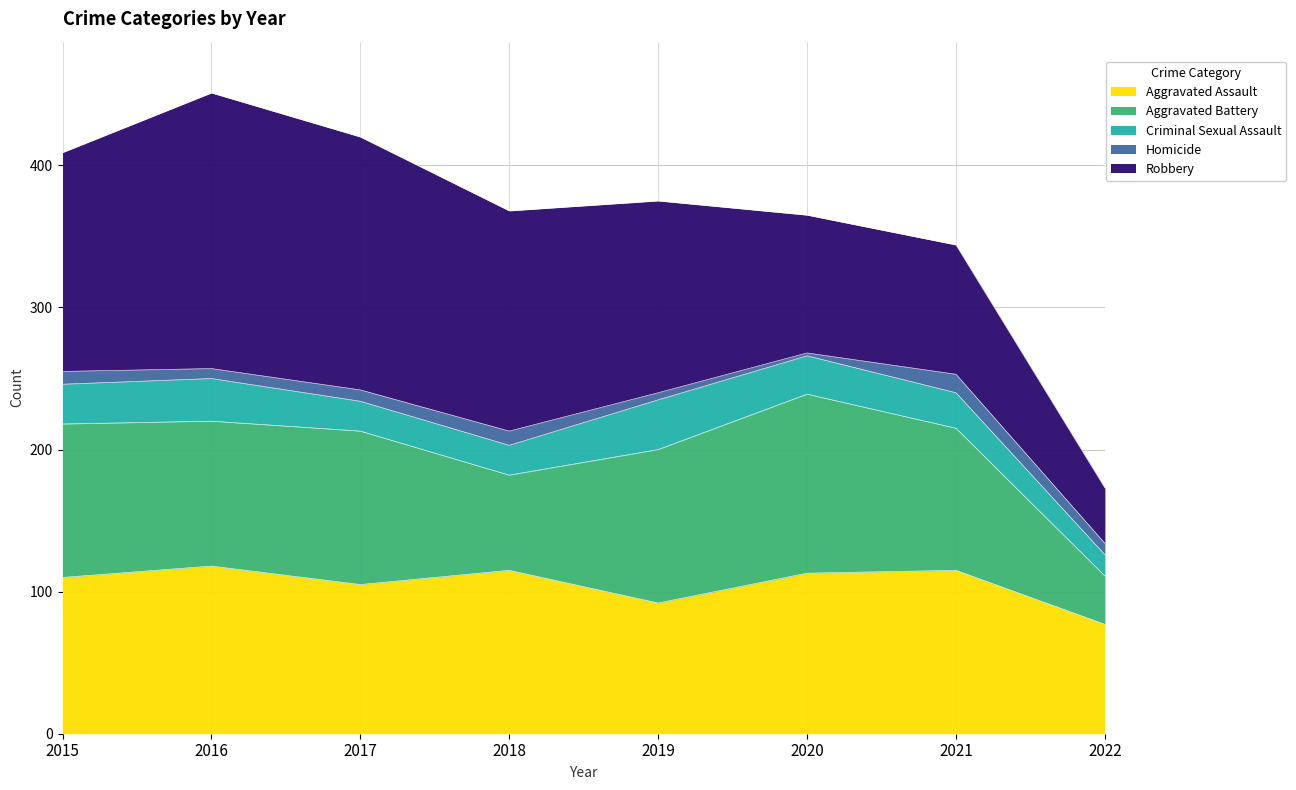

Which series has the largest range (max minus min)?

Robbery